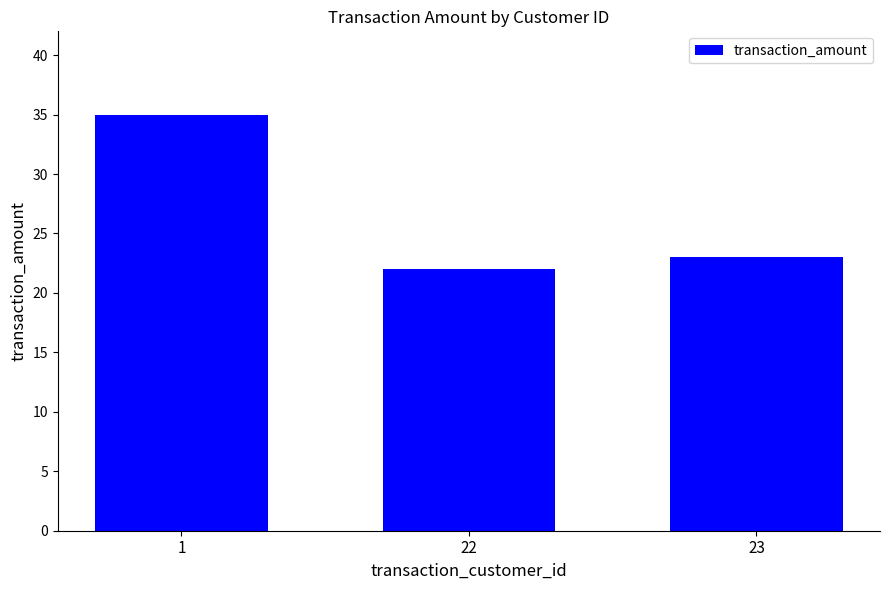

How many bars are there in total?

3